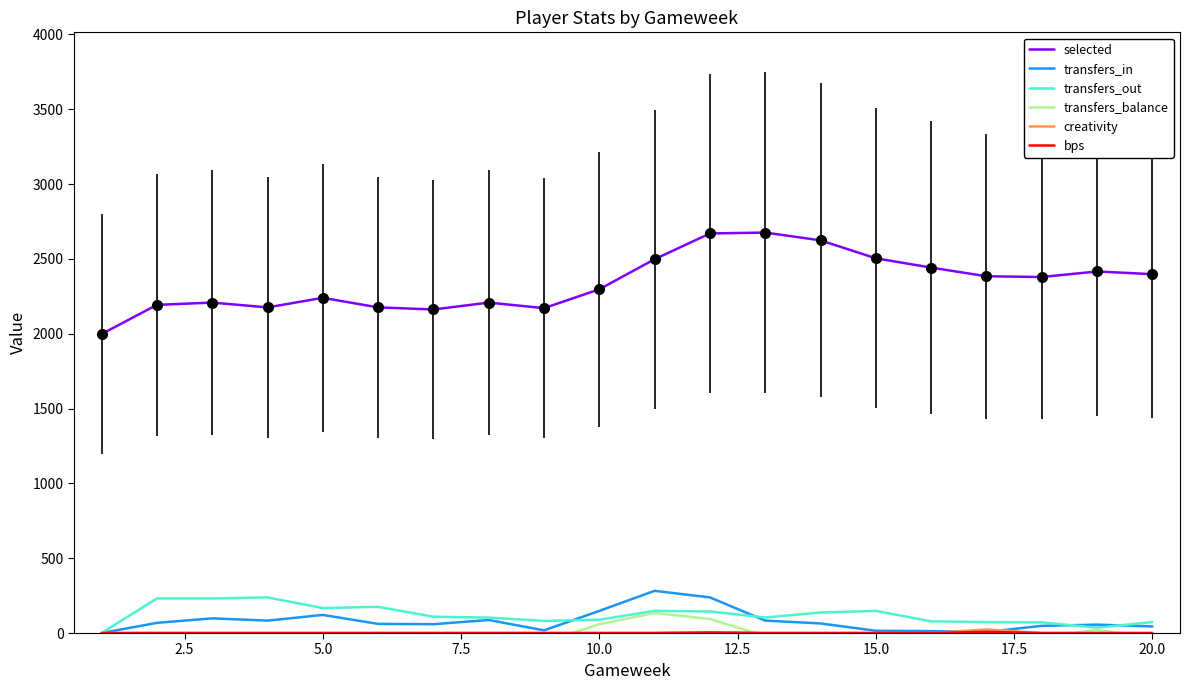

The value of selected at 10.0 is 888. True or false?

False